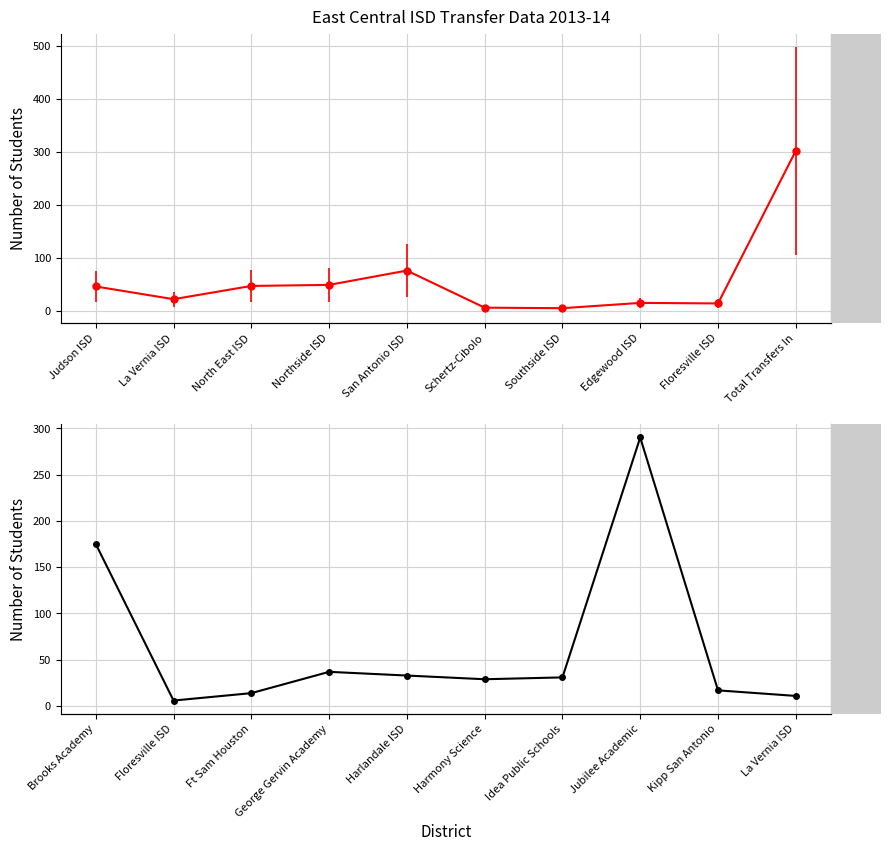

What is the label of the 3rd point from the right?

Jubilee Academic